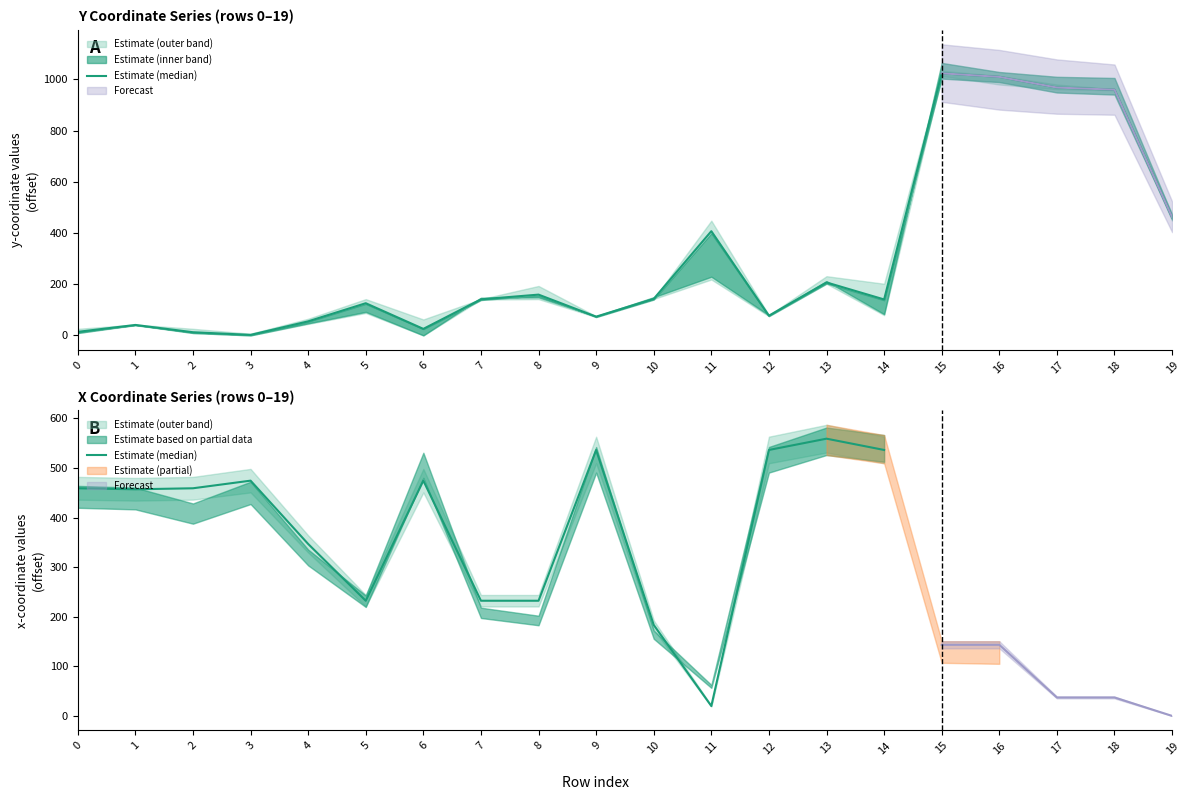

What is the difference between the maximum and minimum values?

539.3